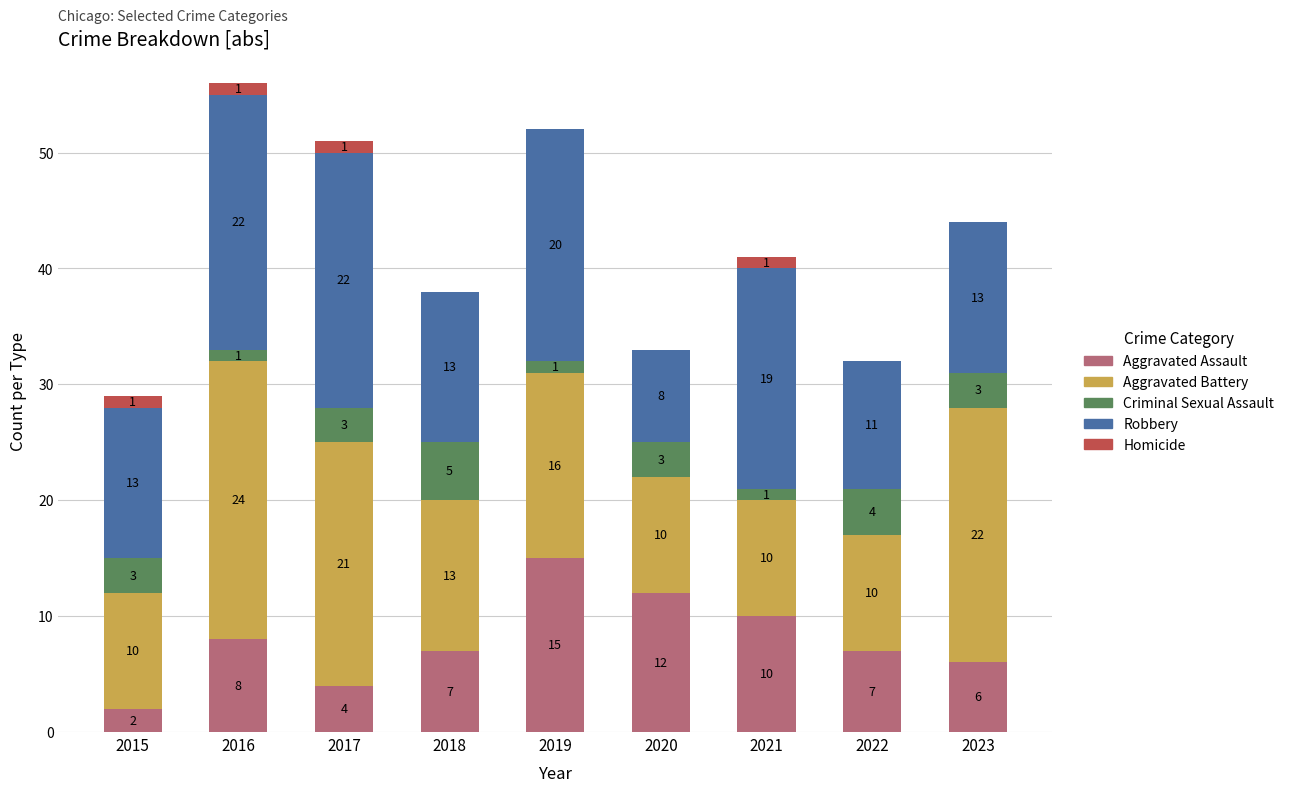

True or false: Aggravated Assault has a value of 2 at 2018.

False